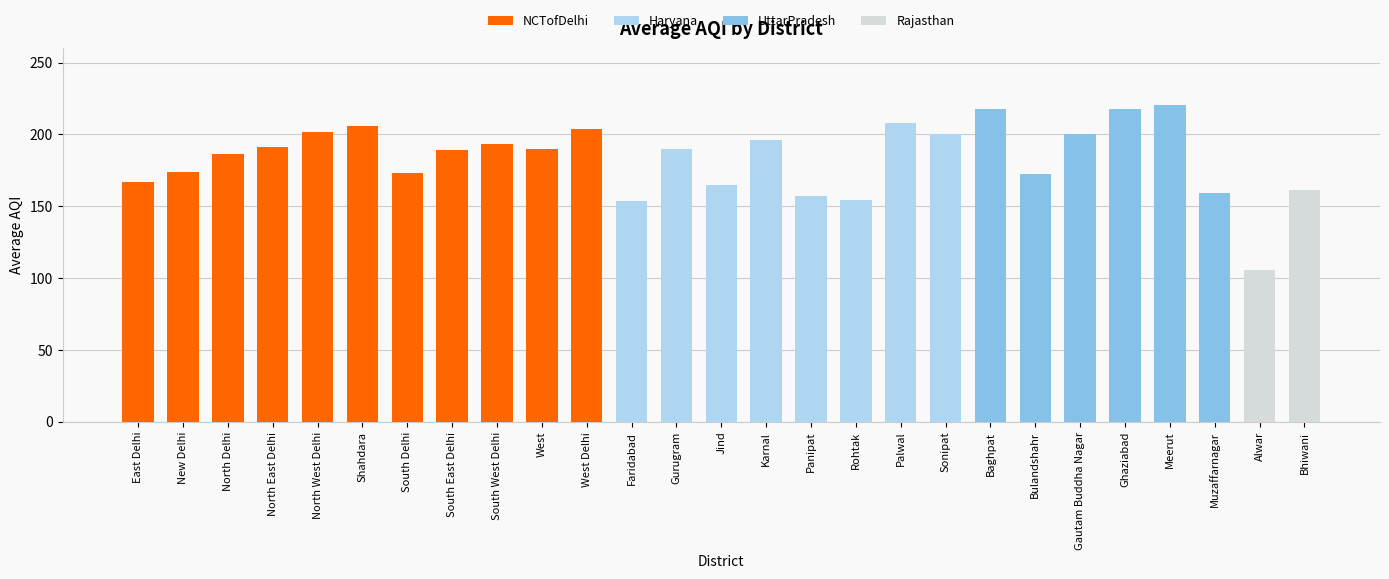

True or false: the data shows 190.1 at West.

True